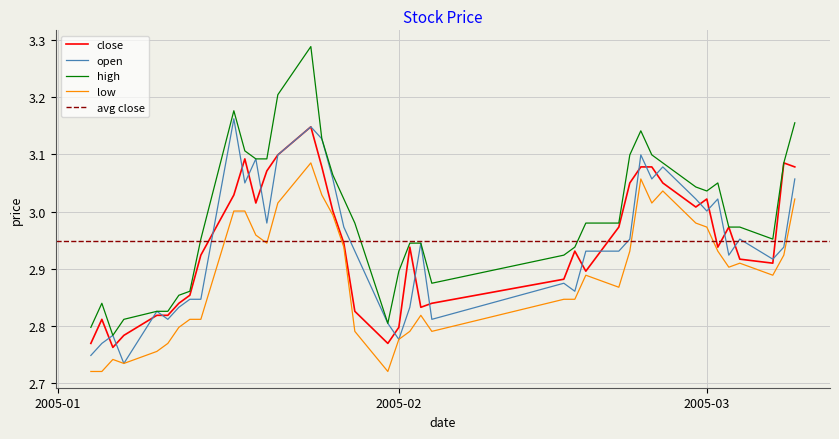

What is the average value of the open series?

2.9